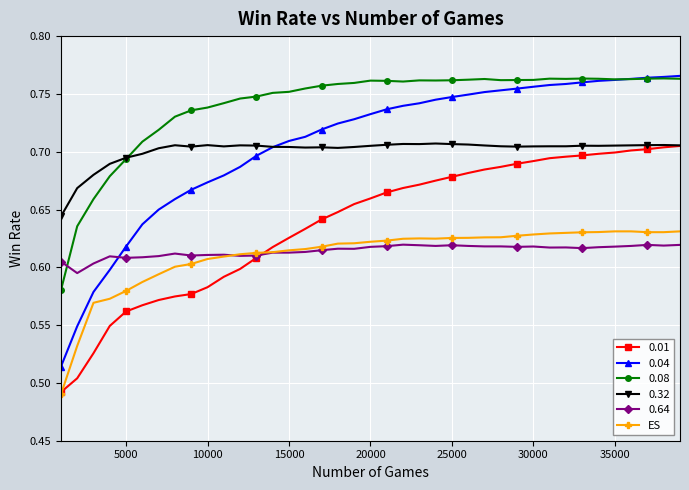

Which series has the largest range (max minus min)?

0.04